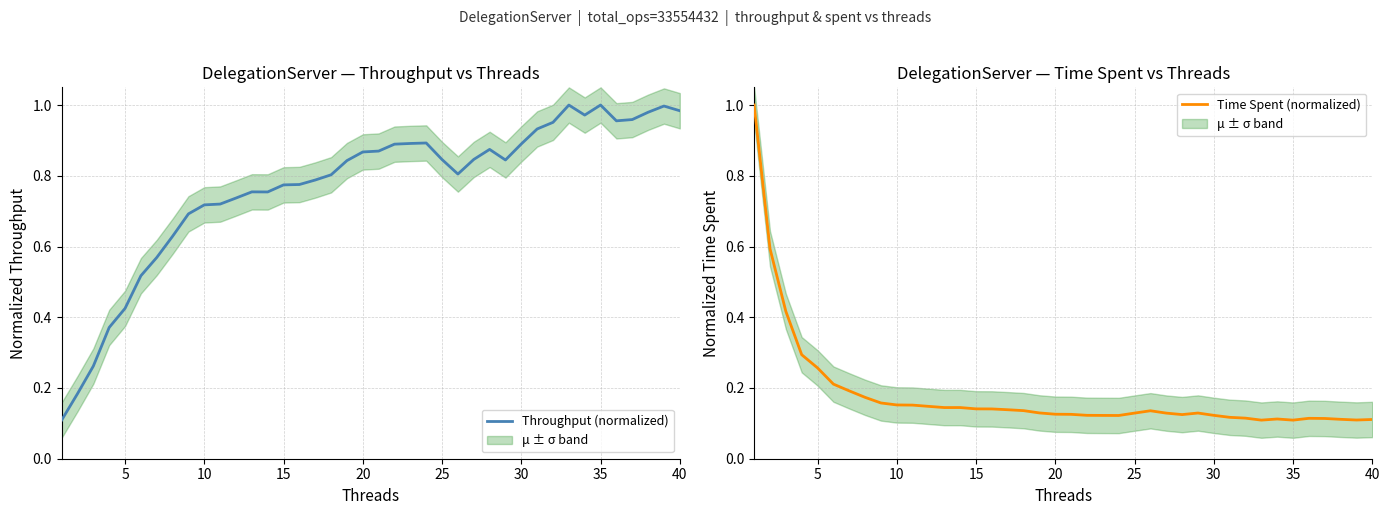

The Throughput (normalized) series shows 0.3 at 20. True or false?

False